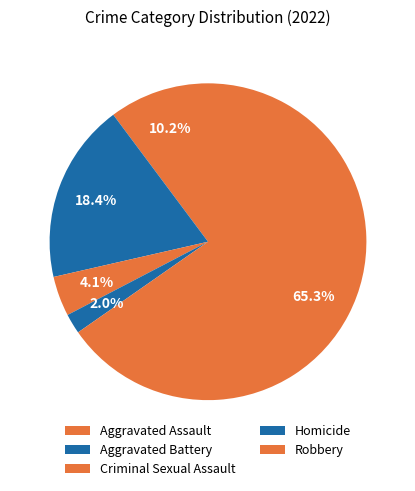

Is it true that Aggravated Battery is 34% of the pie?

False